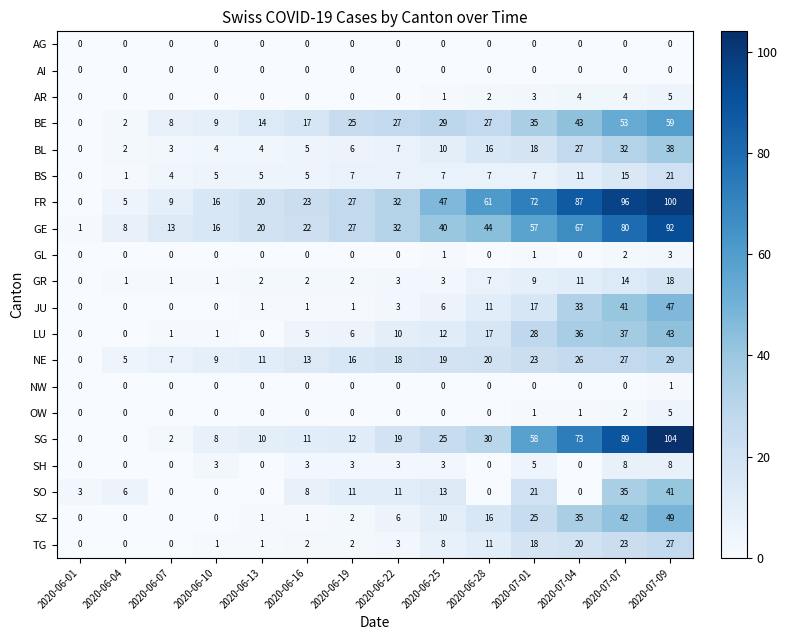

Which label corresponds to the largest value in the chart?

2020-07-09